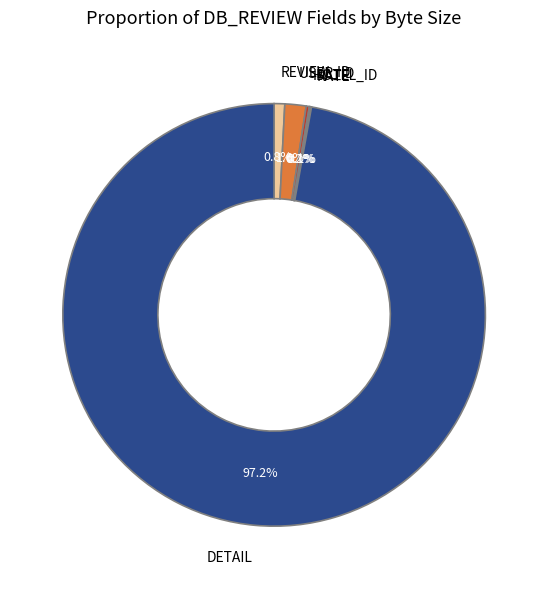

What percentage do DETAIL and REVIEW_ID together represent?

98.0%